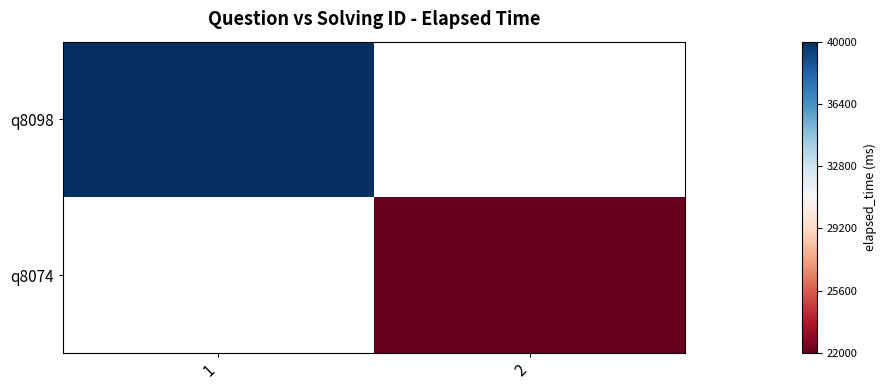

The value of q8074 at 2 is 22000.0. True or false?

True